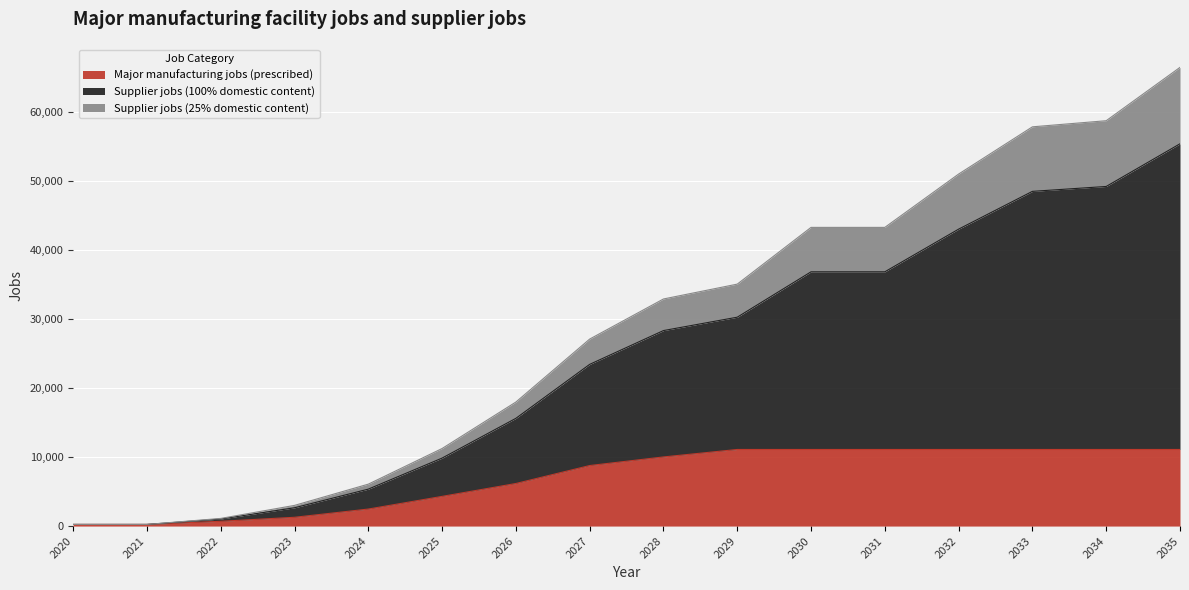

How many categories are shown in the chart?

16